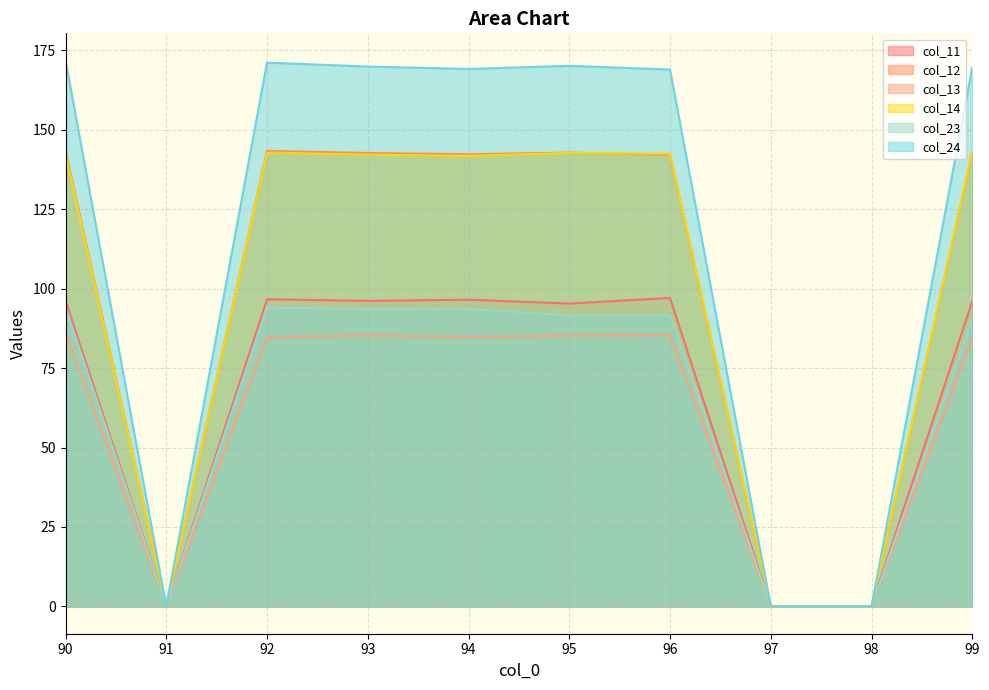

True or false: col_13 and col_24 cross at least once.

False